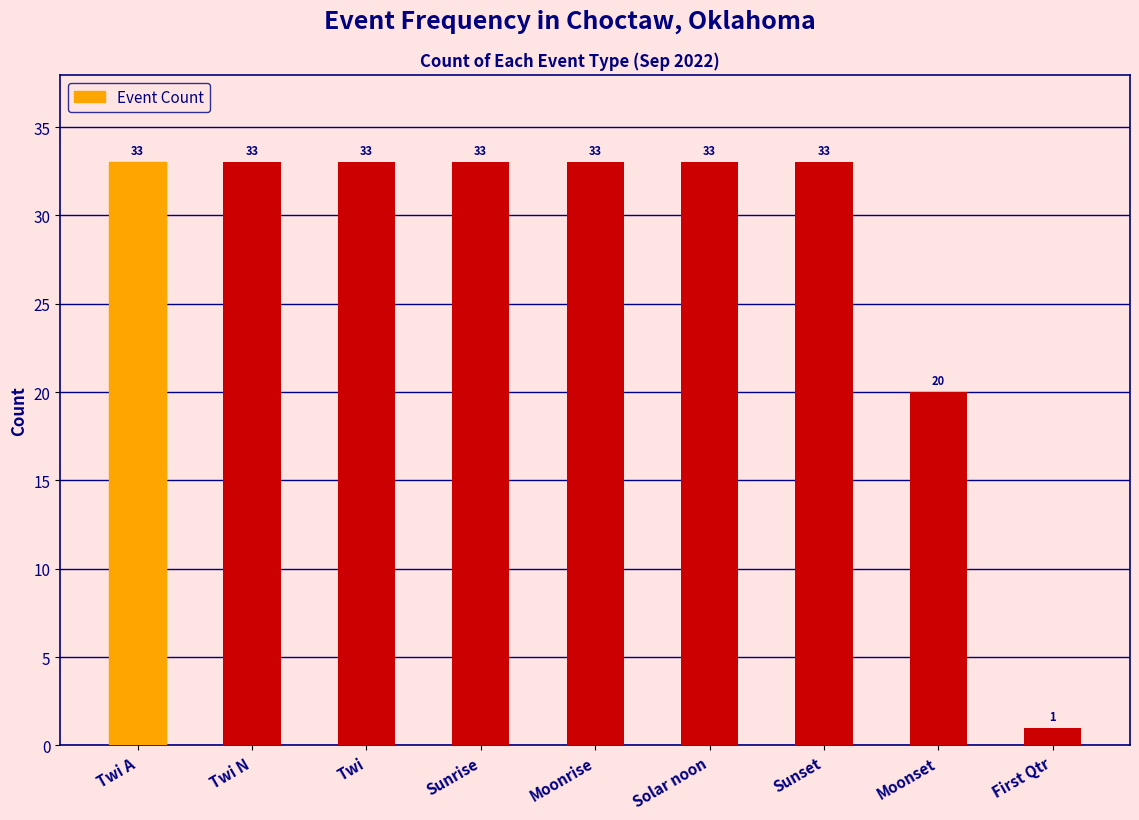

Approximately how many times larger is the value at Moonset compared to First Qtr?

20.0